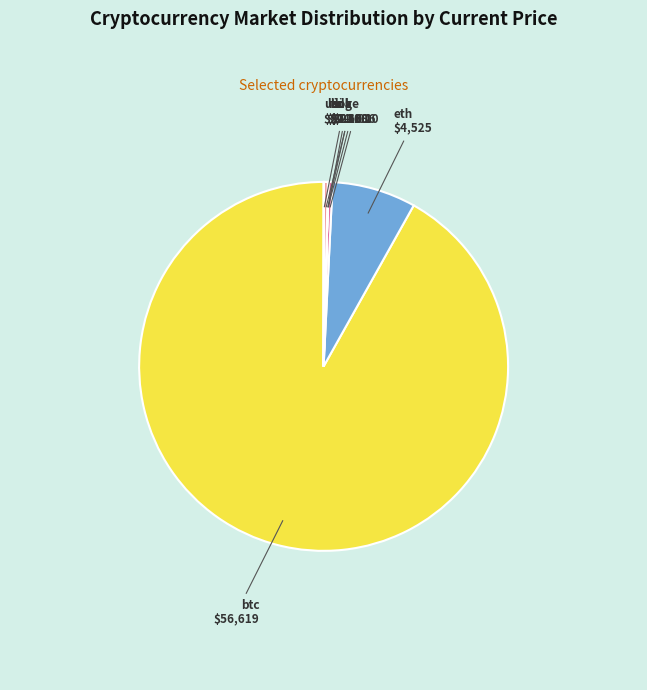

Is sol the majority of the pie?

No